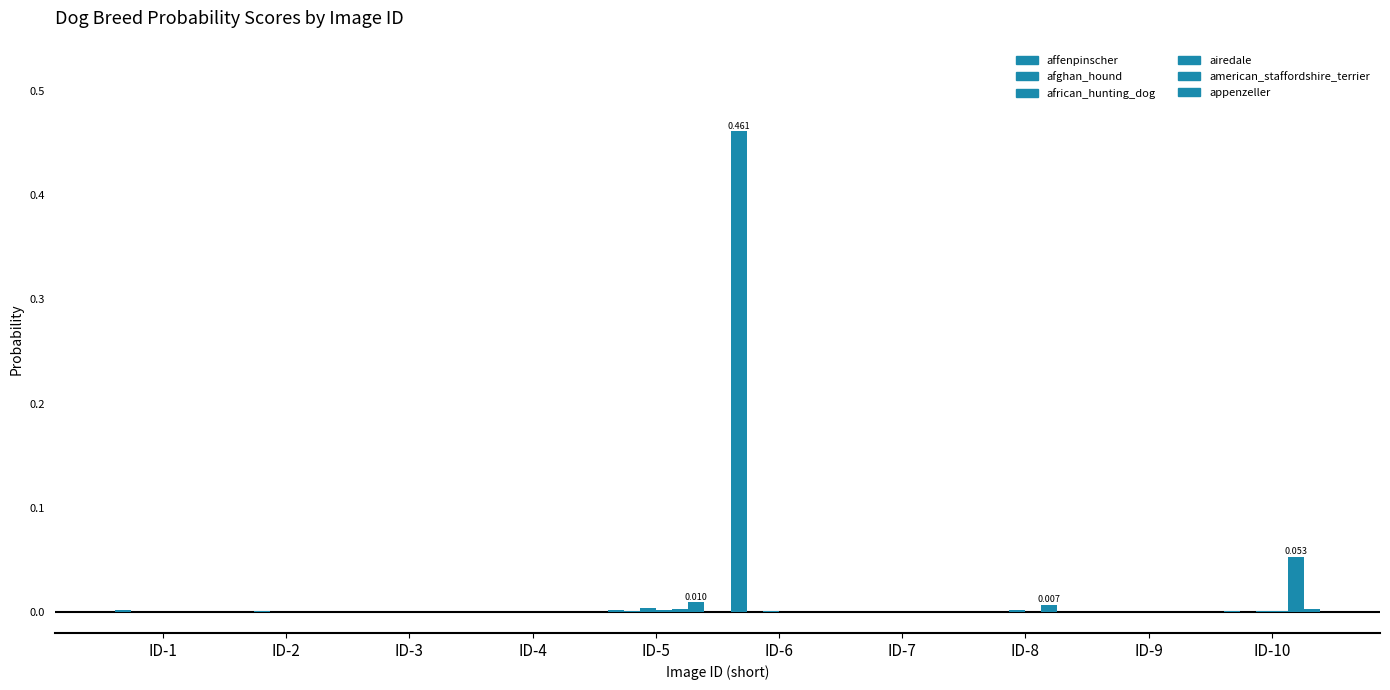

Reading left to right, transcribe all the data shown in this chart.

affenpinscher: 0.0	0.0	0.0	0.0	0.0	0.5	0.0	0.0	0.0	0.0
afghan_hound: 0.0	0.0	0.0	0.0	0.0	0.0	0.0	0.0	0.0	0.0
african_hunting_dog: 0.0	0.0	0.0	0.0	0.0	0.0	0.0	0.0	0.0	0.0
airedale: 0.0	0.0	0.0	0.0	0.0	0.0	0.0	0.0	0.0	0.0
american_staffordshire_terrier: 0.0	0.0	0.0	0.0	0.0	0.0	0.0	0.0	0.0	0.1
appenzeller: 0.0	0.0	0.0	0.0	0.0	0.0	0.0	0.0	0.0	0.0